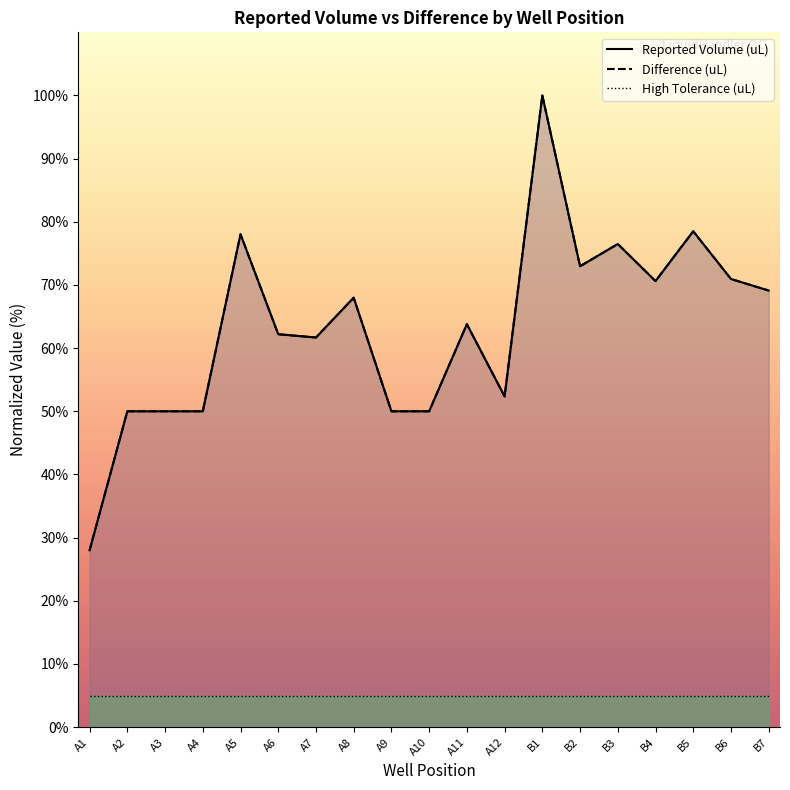

At which label does High Tolerance (uL) reach its peak?

A1